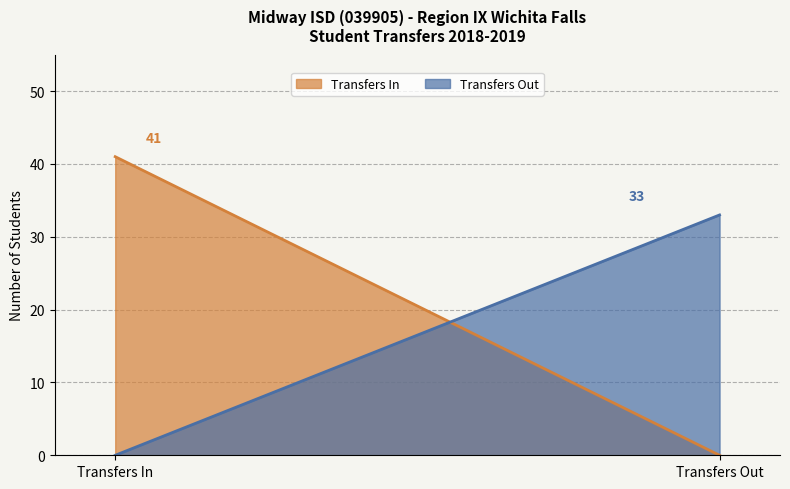

Rank the series by their maximum value, from highest to lowest.

Transfers In, Transfers Out